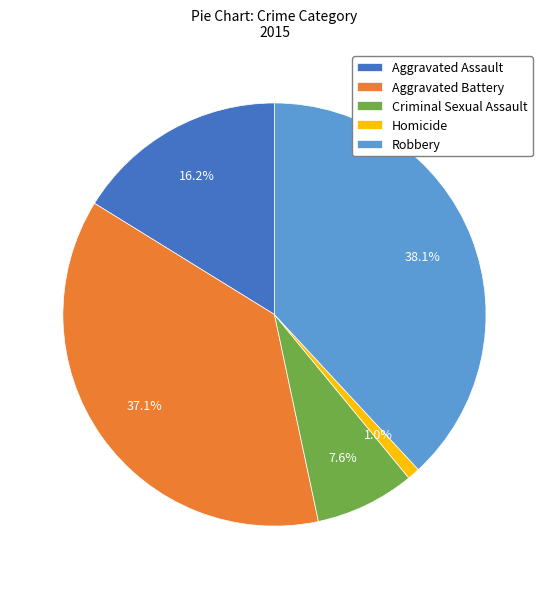

How many segments does this pie chart have?

5